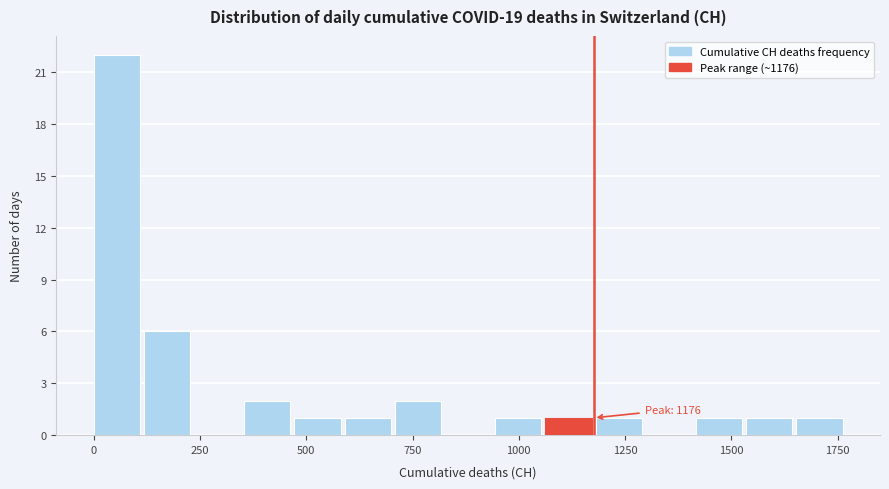

Around what value on the x-axis is the tallest bar? Give the approximate position of its centre, as read against the axis.

50